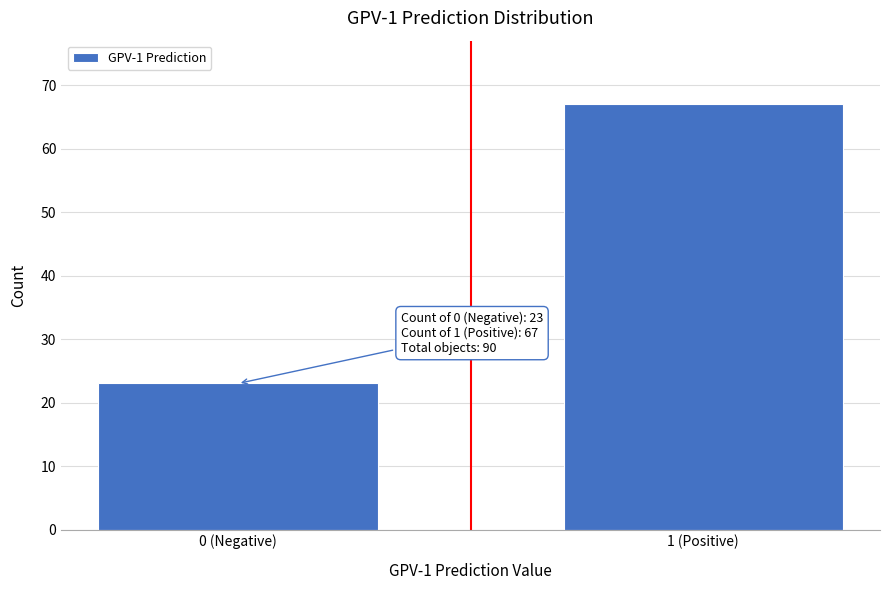

Reading right to left, transcribe all the data shown in this chart.

67	23